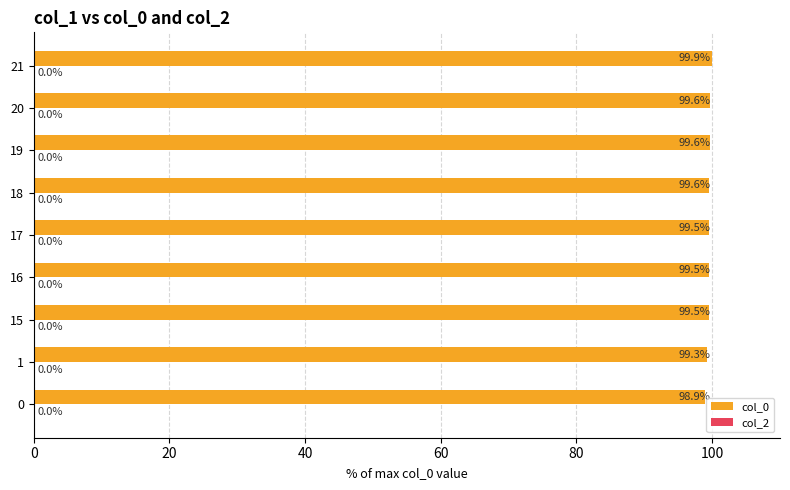

What is the average value?

99.5